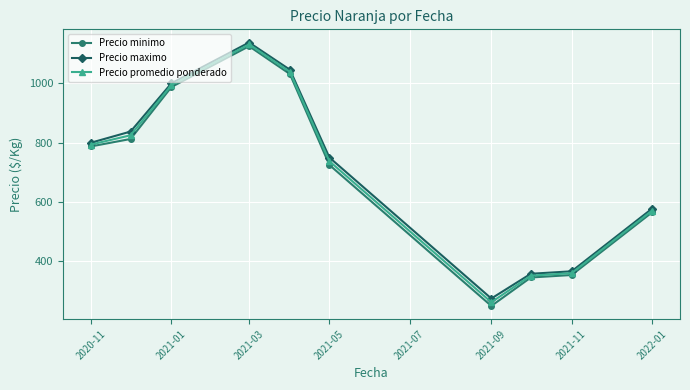

True or false: Precio maximo and Precio minimo intersect in this chart.

False